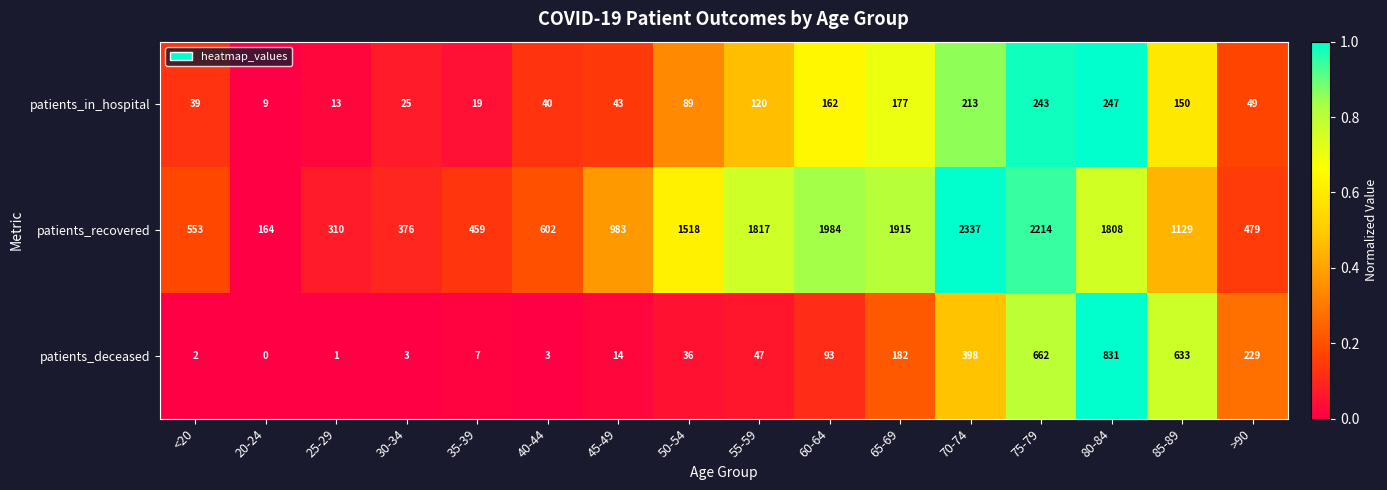

Which series has the largest range (max minus min)?

patients_recovered